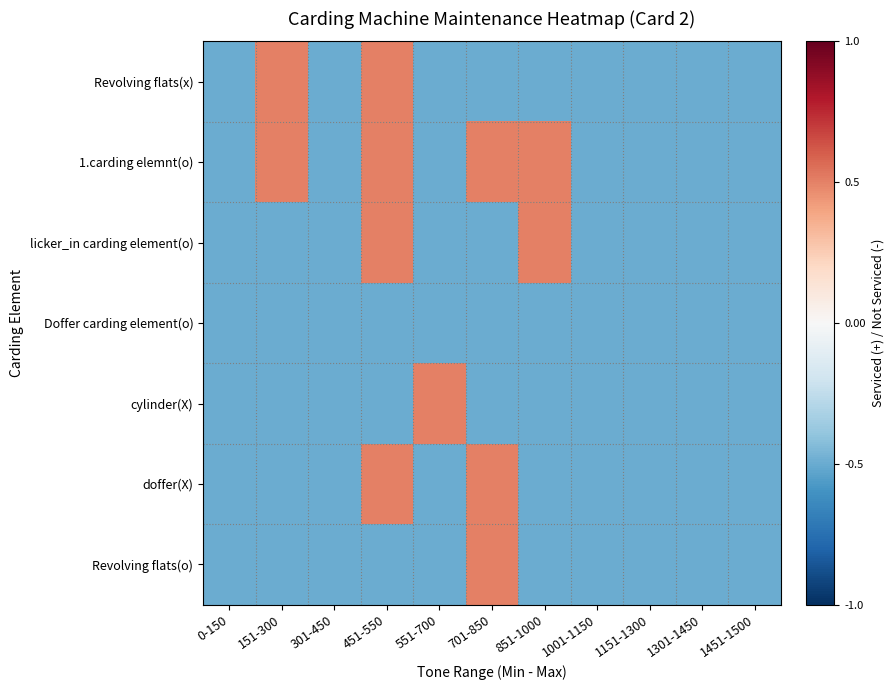

Reading left to right, extract all data points from this chart.

Revolving flats(x): 0-150=-0.5	151-300=0.5	301-450=-0.5	451-550=0.5	551-700=-0.5	701-850=-0.5	851-1000=-0.5	1001-1150=-0.5	1151-1300=-0.5	1301-1450=-0.5	1451-1500=-0.5
1.carding elemnt(o): 0-150=-0.5	151-300=0.5	301-450=-0.5	451-550=0.5	551-700=-0.5	701-850=0.5	851-1000=0.5	1001-1150=-0.5	1151-1300=-0.5	1301-1450=-0.5	1451-1500=-0.5
licker_in carding element(o): 0-150=-0.5	151-300=-0.5	301-450=-0.5	451-550=0.5	551-700=-0.5	701-850=-0.5	851-1000=0.5	1001-1150=-0.5	1151-1300=-0.5	1301-1450=-0.5	1451-1500=-0.5
Doffer carding element(o): 0-150=-0.5	151-300=-0.5	301-450=-0.5	451-550=-0.5	551-700=-0.5	701-850=-0.5	851-1000=-0.5	1001-1150=-0.5	1151-1300=-0.5	1301-1450=-0.5	1451-1500=-0.5
cylinder(X): 0-150=-0.5	151-300=-0.5	301-450=-0.5	451-550=-0.5	551-700=0.5	701-850=-0.5	851-1000=-0.5	1001-1150=-0.5	1151-1300=-0.5	1301-1450=-0.5	1451-1500=-0.5
doffer(X): 0-150=-0.5	151-300=-0.5	301-450=-0.5	451-550=0.5	551-700=-0.5	701-850=0.5	851-1000=-0.5	1001-1150=-0.5	1151-1300=-0.5	1301-1450=-0.5	1451-1500=-0.5
Revolving flats(o): 0-150=-0.5	151-300=-0.5	301-450=-0.5	451-550=-0.5	551-700=-0.5	701-850=0.5	851-1000=-0.5	1001-1150=-0.5	1151-1300=-0.5	1301-1450=-0.5	1451-1500=-0.5